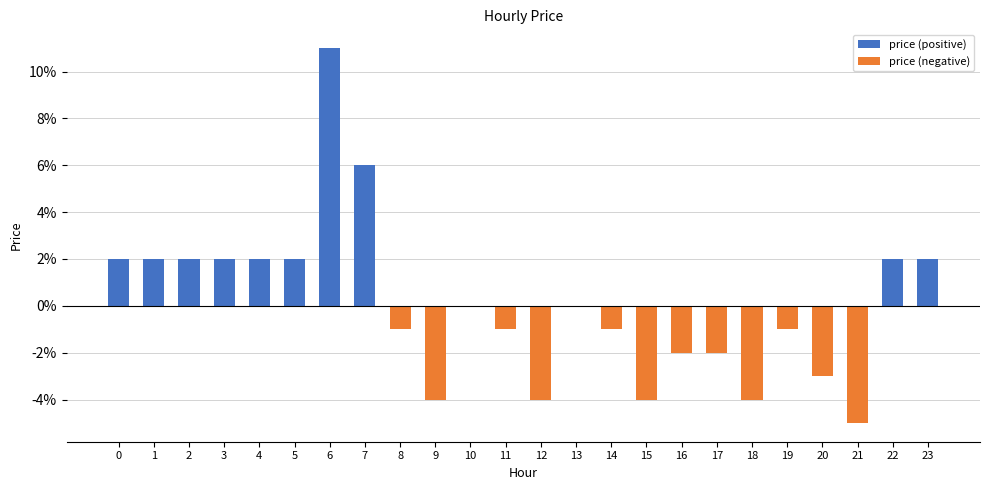

How many categories are shown in the chart?

24